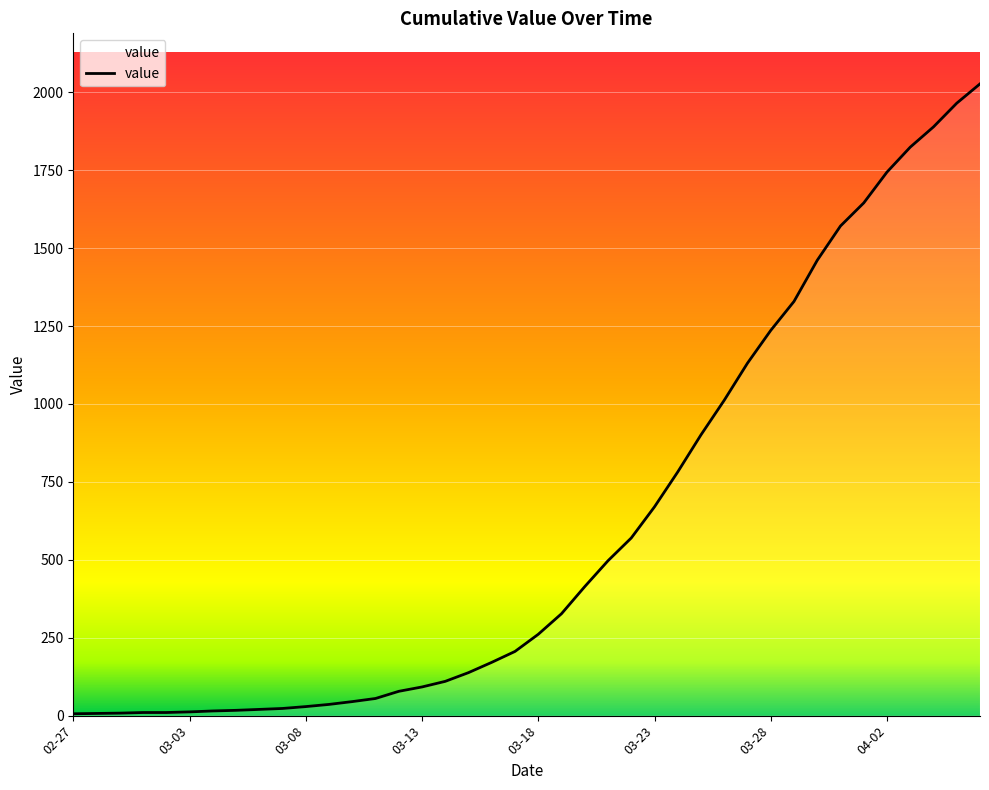

What is the difference between the maximum and minimum values?

2021